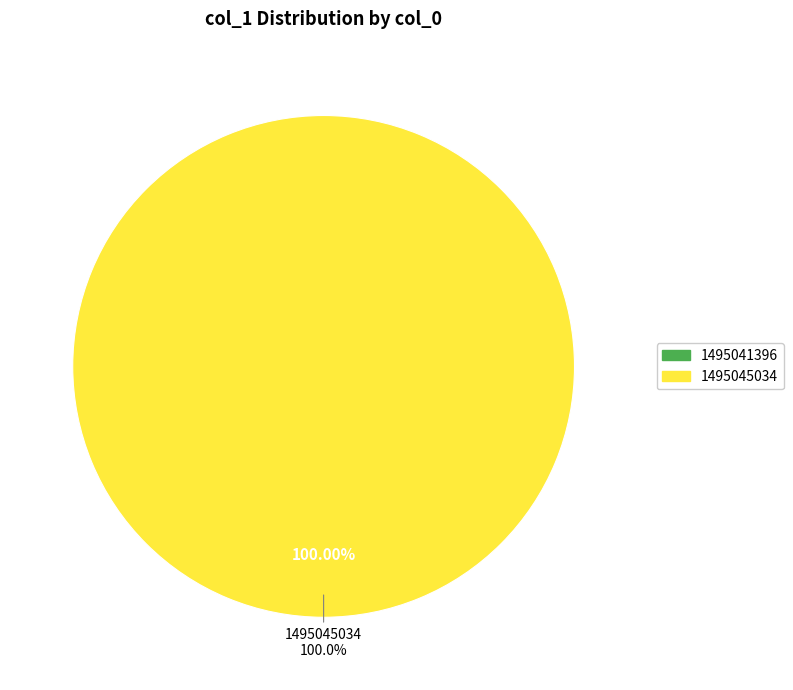

The 1495041396 slice represents 0% of the pie. True or false?

True